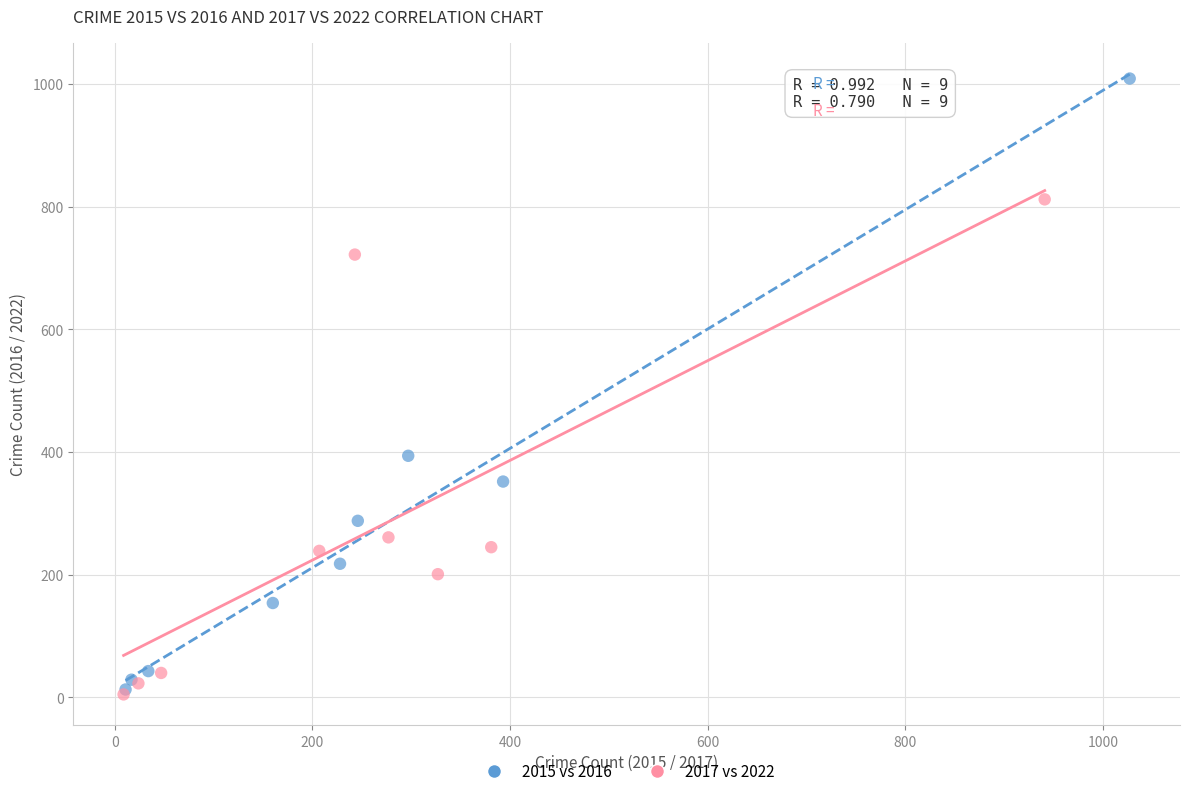

What are all the series names shown in the legend?

2015 vs 2016, 2017 vs 2022